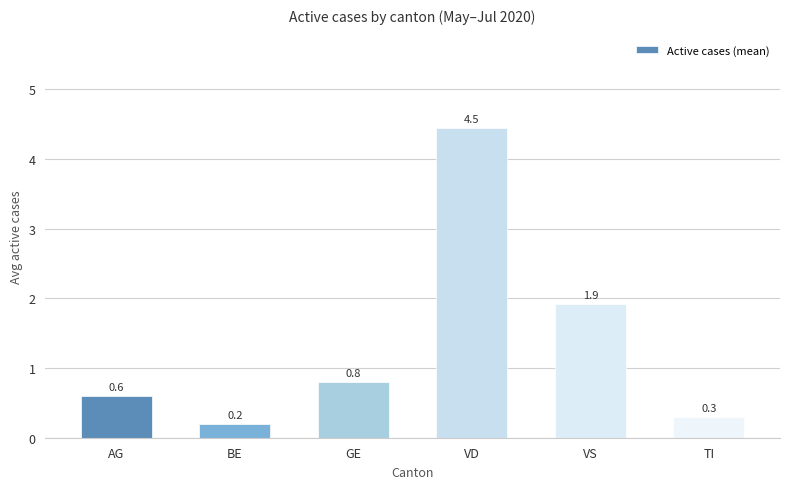

What position from the right is BE?

5